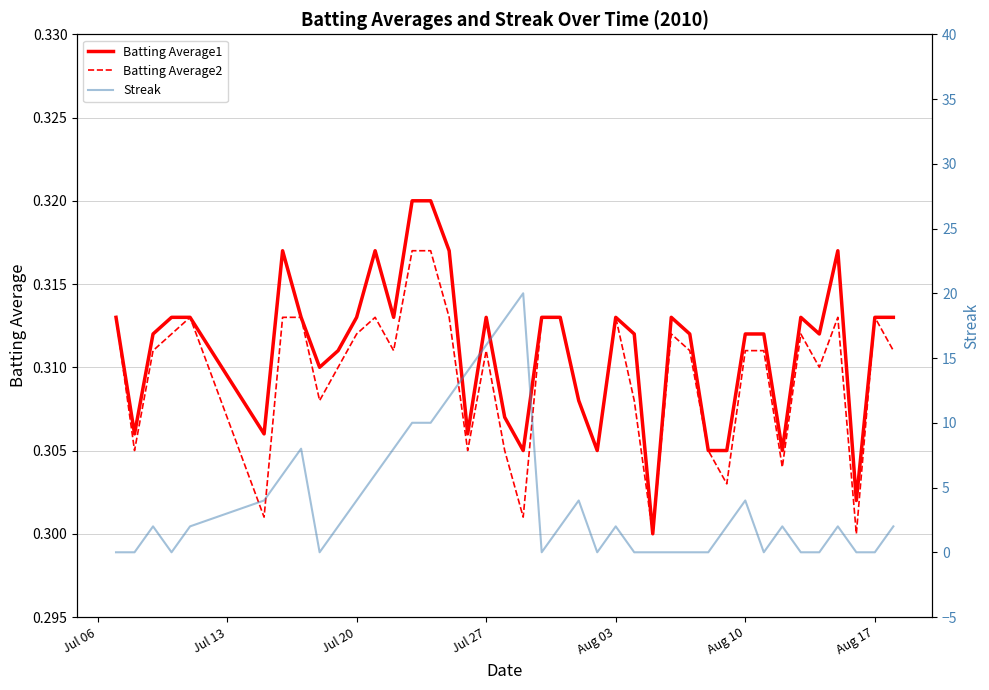

List the series in order of their peak value, highest first.

Streak, Batting Average1, Batting Average2